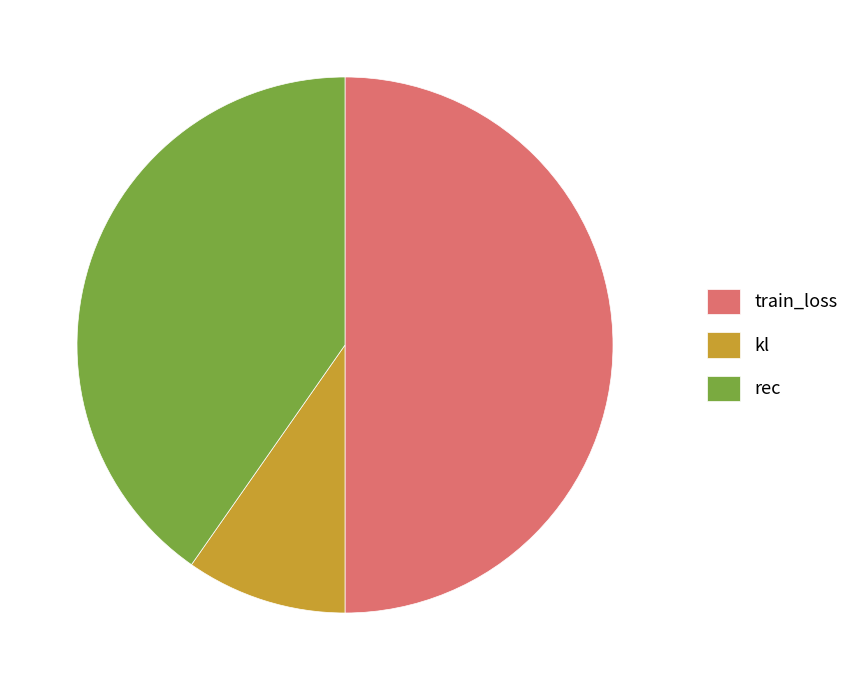

Which slice is the smallest?

kl